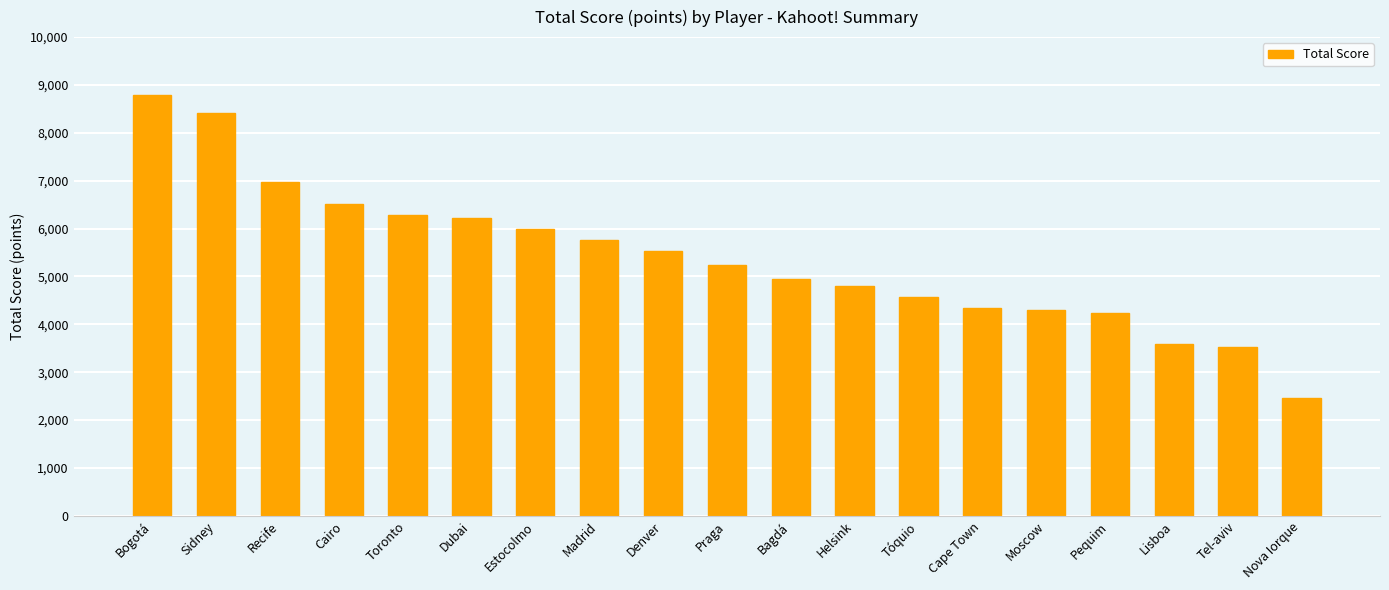

Where does the data first go above 5233?

Bogotá